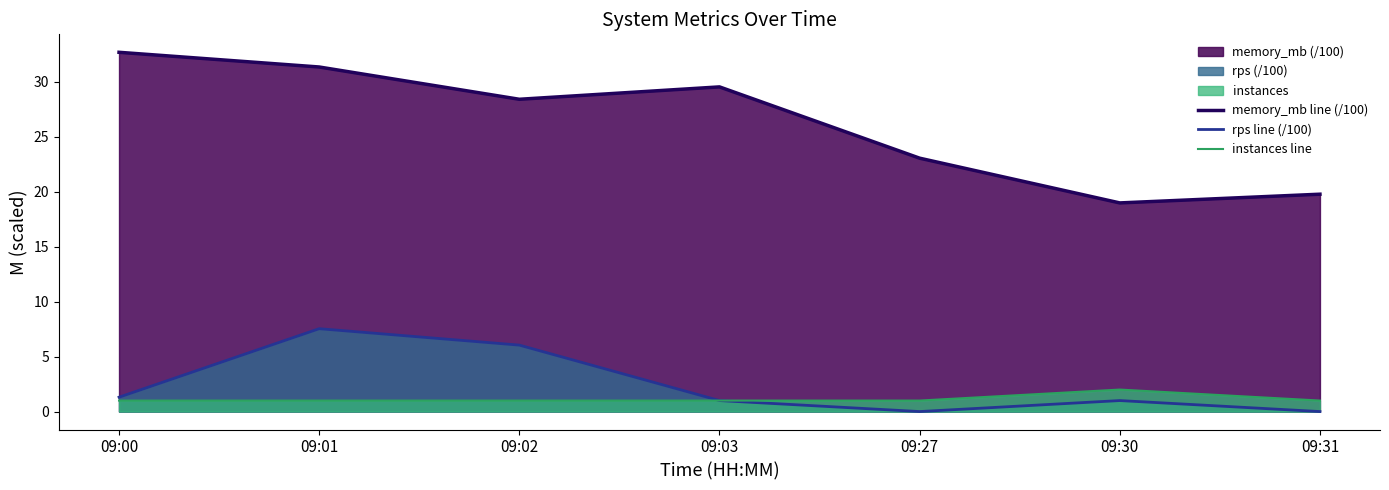

Reading right to left, extract all data points from this chart.

memory_mb line (/100): 09:31=19.8	09:30=19.0	09:27=23.1	09:03=29.5	09:02=28.4	09:01=31.4	09:00=32.7
rps line (/100): 09:31=0.0	09:30=1.0	09:27=0.0	09:03=1.0	09:02=6.0	09:01=7.5	09:00=1.3
instances line: 09:31=1.0	09:30=2.0	09:27=1.0	09:03=1.0	09:02=1.0	09:01=1.0	09:00=1.0